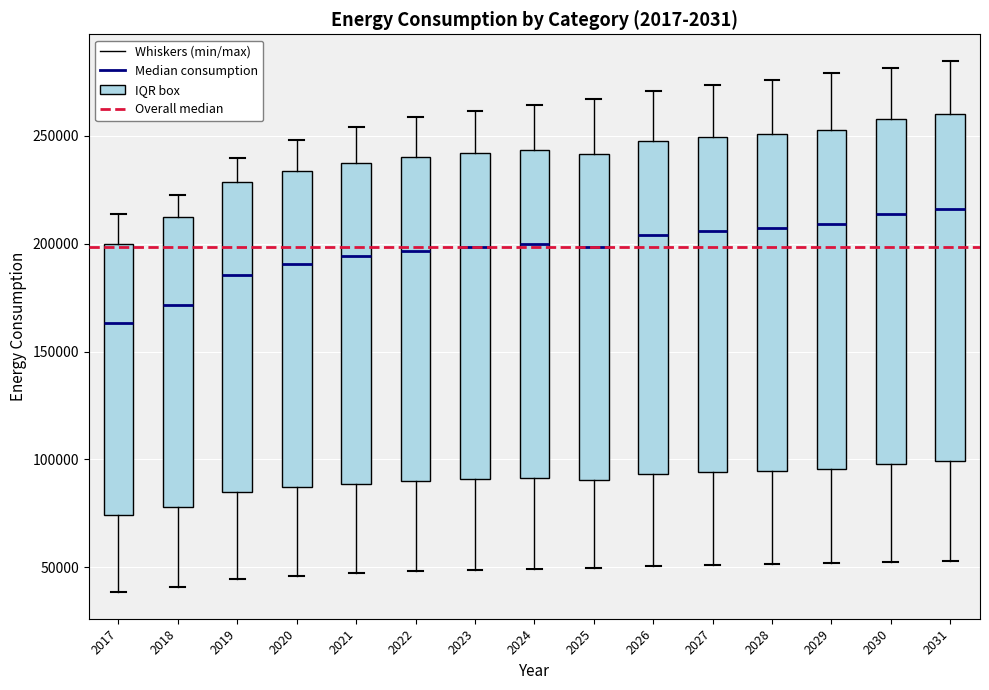

Where does the median line of the box at x = 2019 sit on the y-axis? The values are not printed on the chart, so give them approximately, as read against the axis.

185000